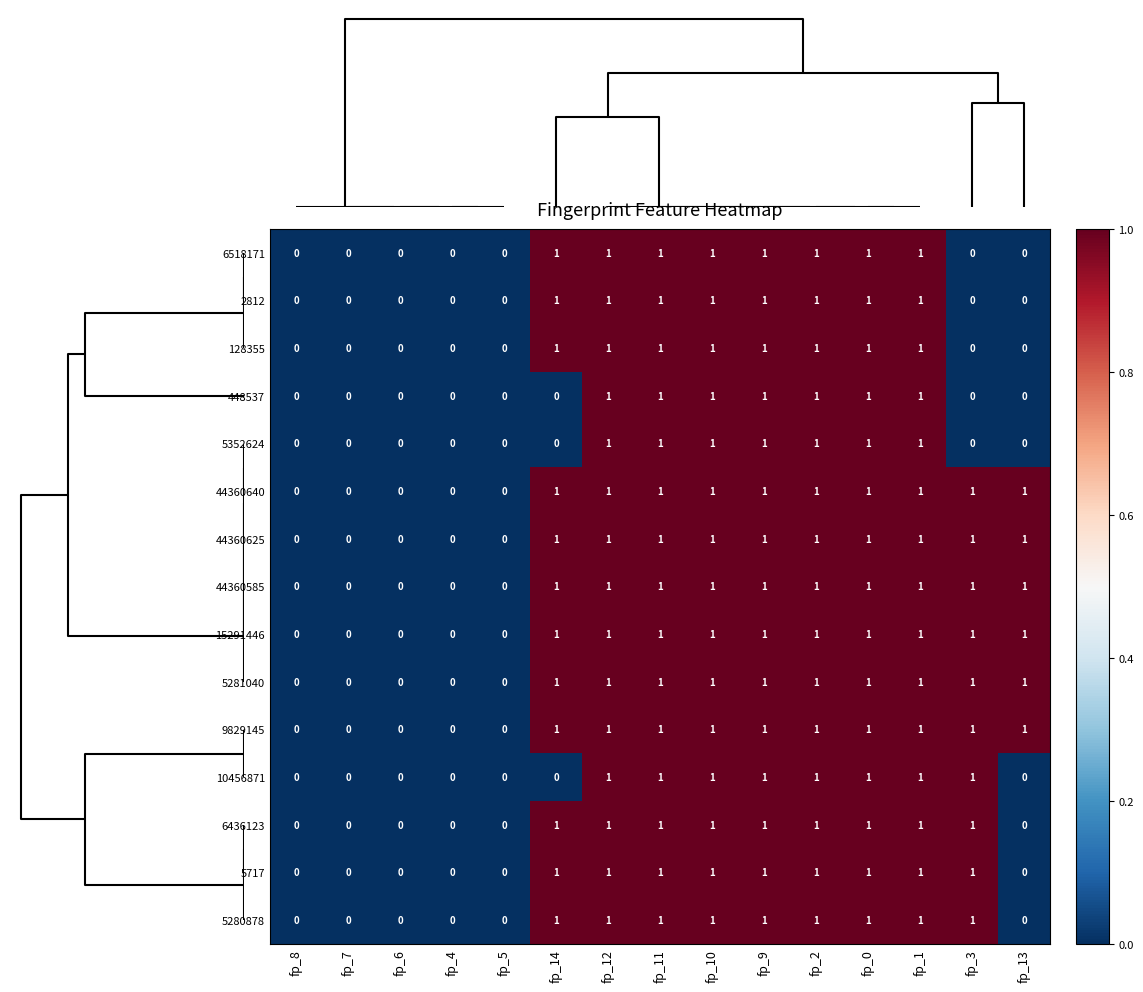

What is the sum of all 5352624 values?

7